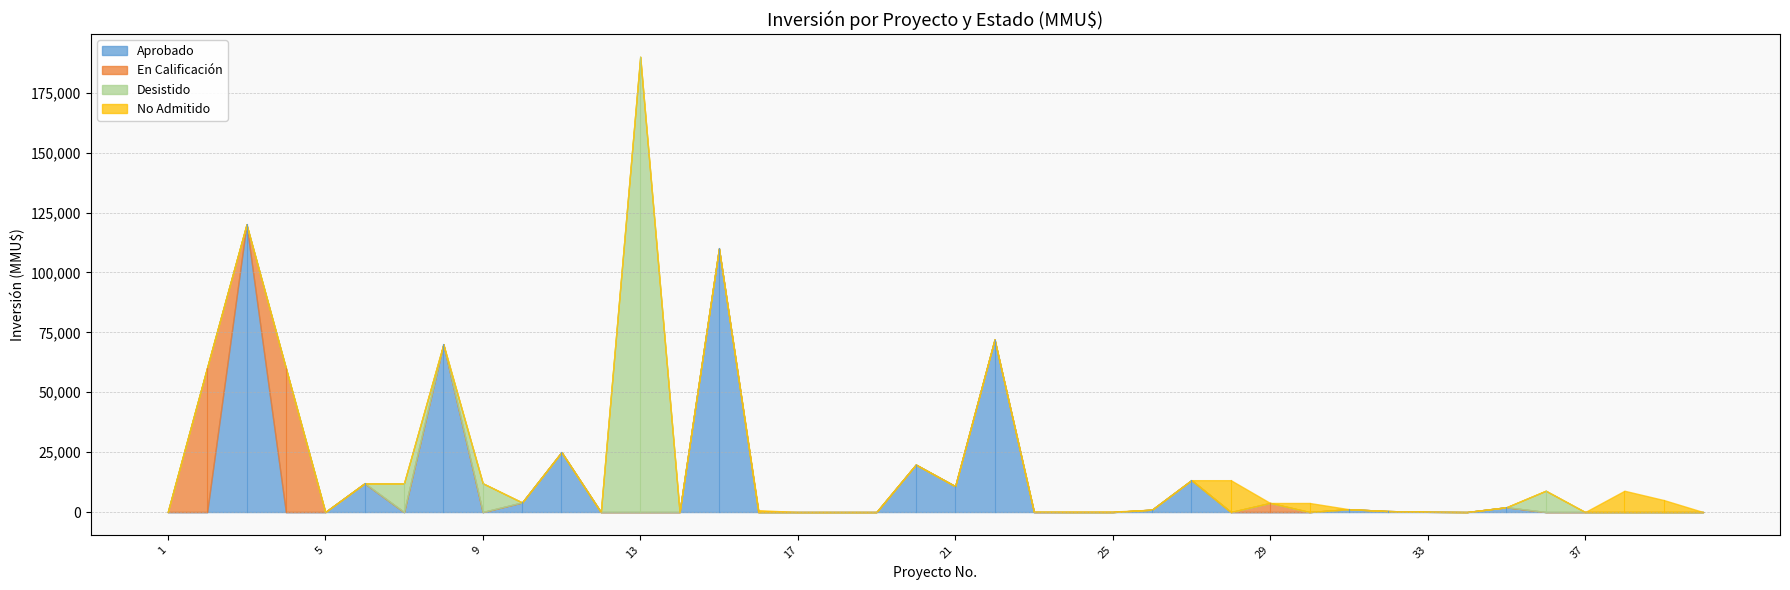

Rank the series at 19 from highest to lowest value.

Desistido, Aprobado, En Calificación, No Admitido